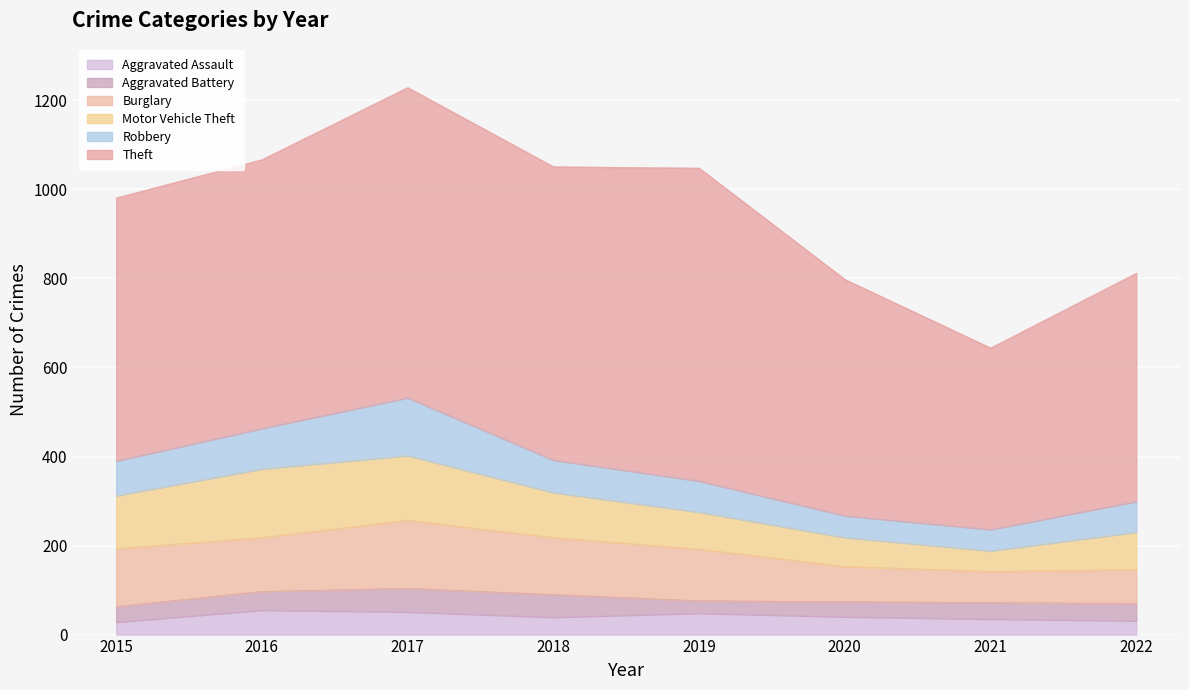

Between which two adjacent categories do Aggravated Assault and Aggravated Battery first intersect?

2015 and 2016